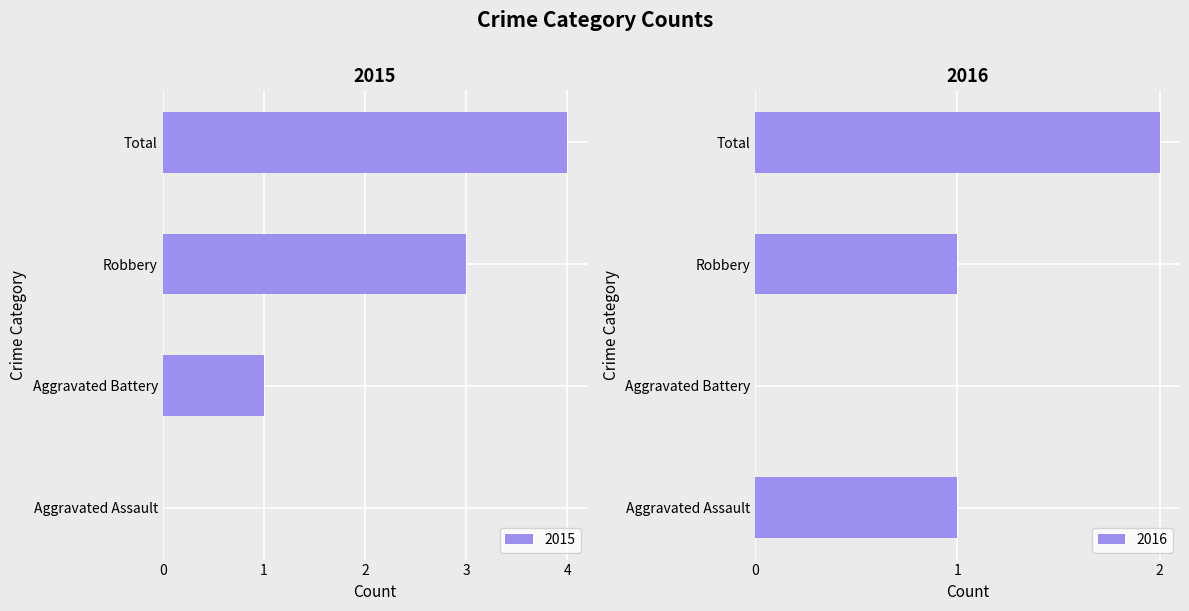

At which label is 2015 closest to 2?

Aggravated Battery